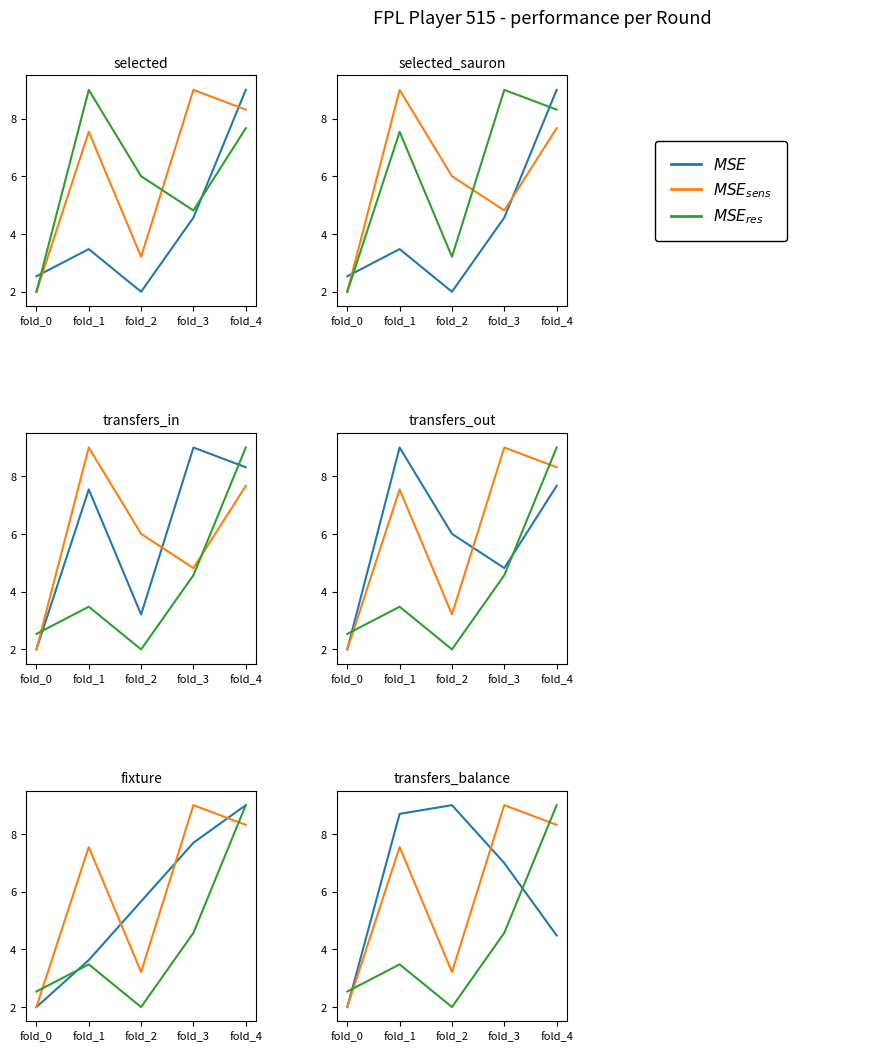

What is the sum of the MSE_res values at fold_2 and fold_0?

4.5